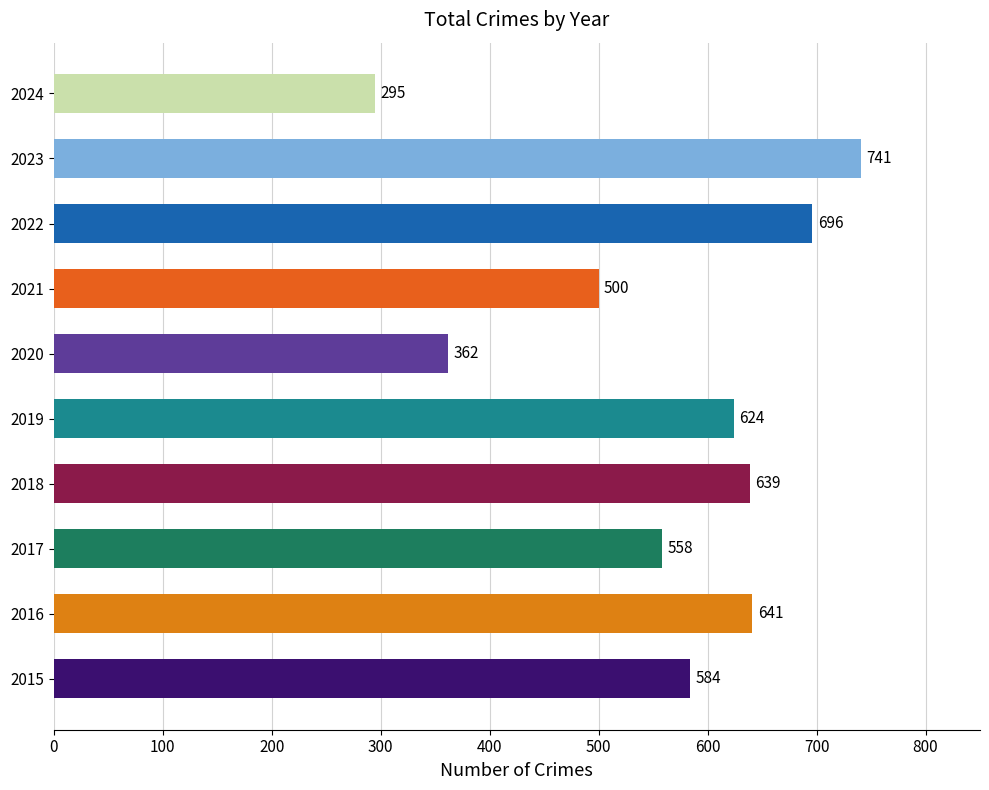

What is the approximate value at 2020?

362